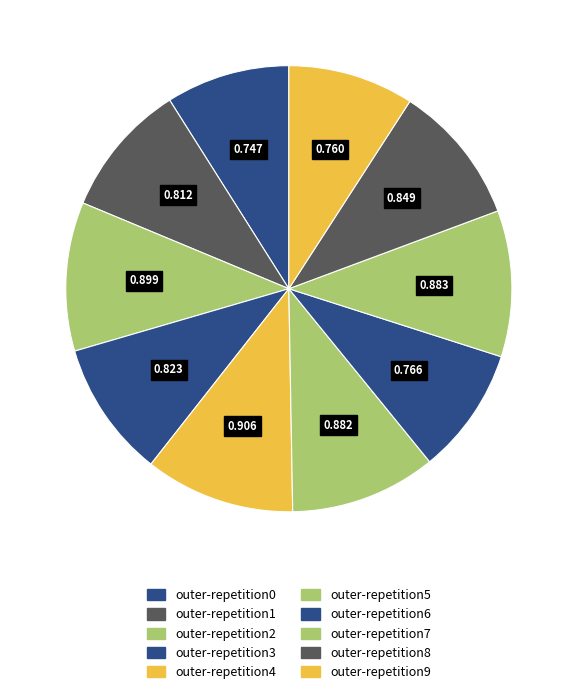

The outer-repetition4 slice represents 11% of the pie. True or false?

True